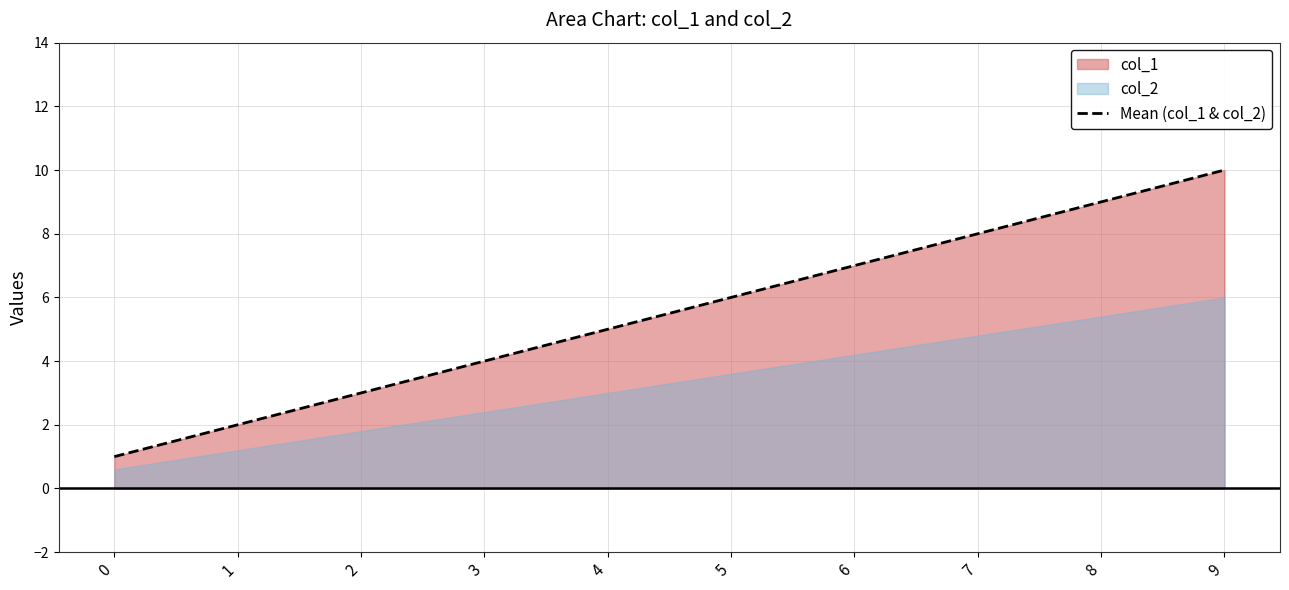

True or false: the data has more than 1 interior local peaks.

False